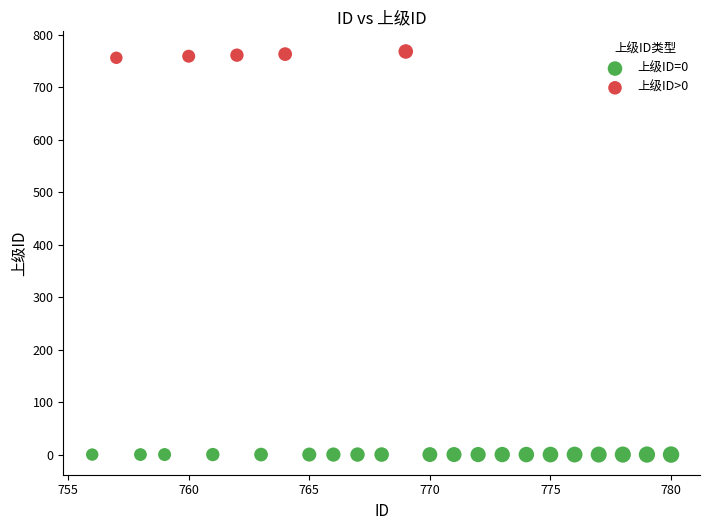

Which series reaches the minimum Y coordinate?

上级ID=0